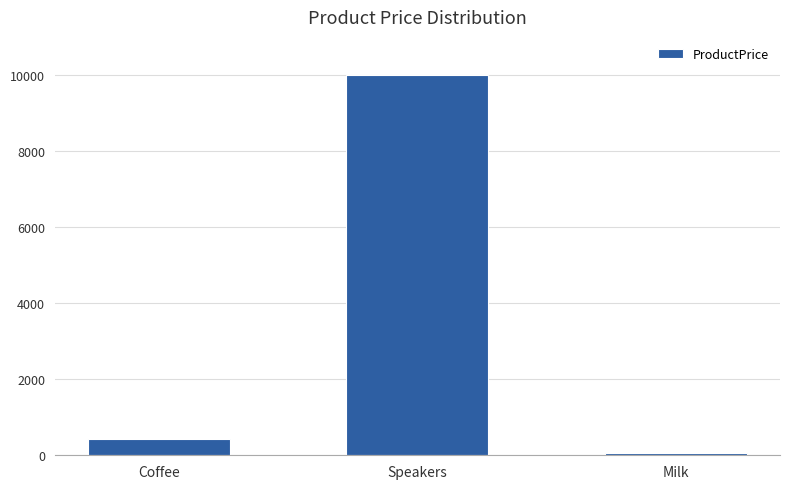

What is the change in value from Coffee to Milk?

-370